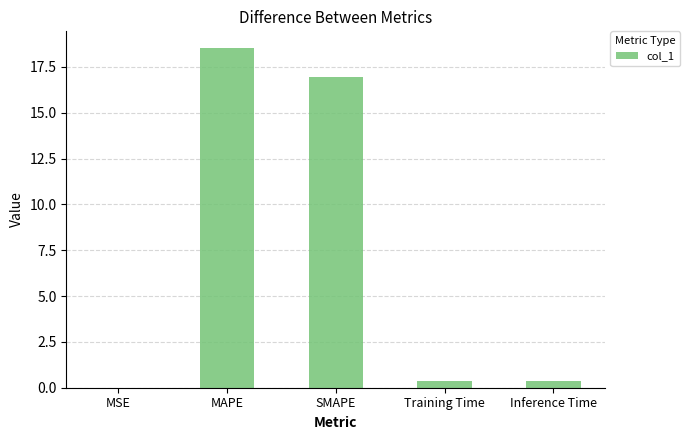

What is the sum of all values?

36.2